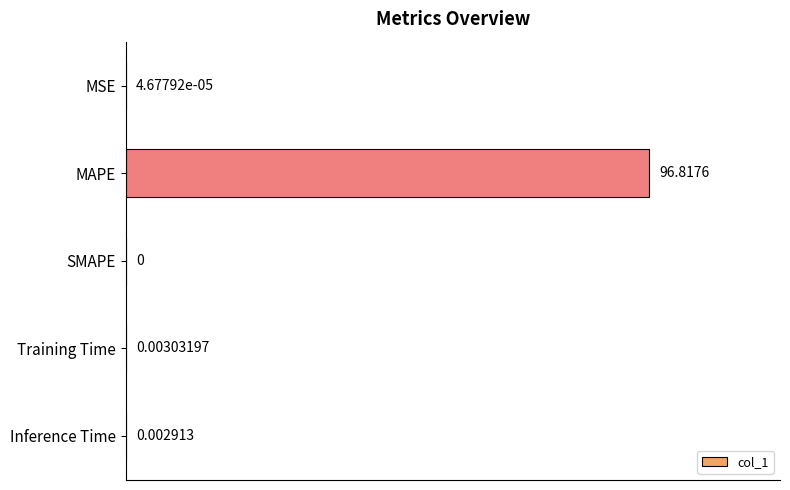

Which label corresponds to the largest value in the chart?

MAPE